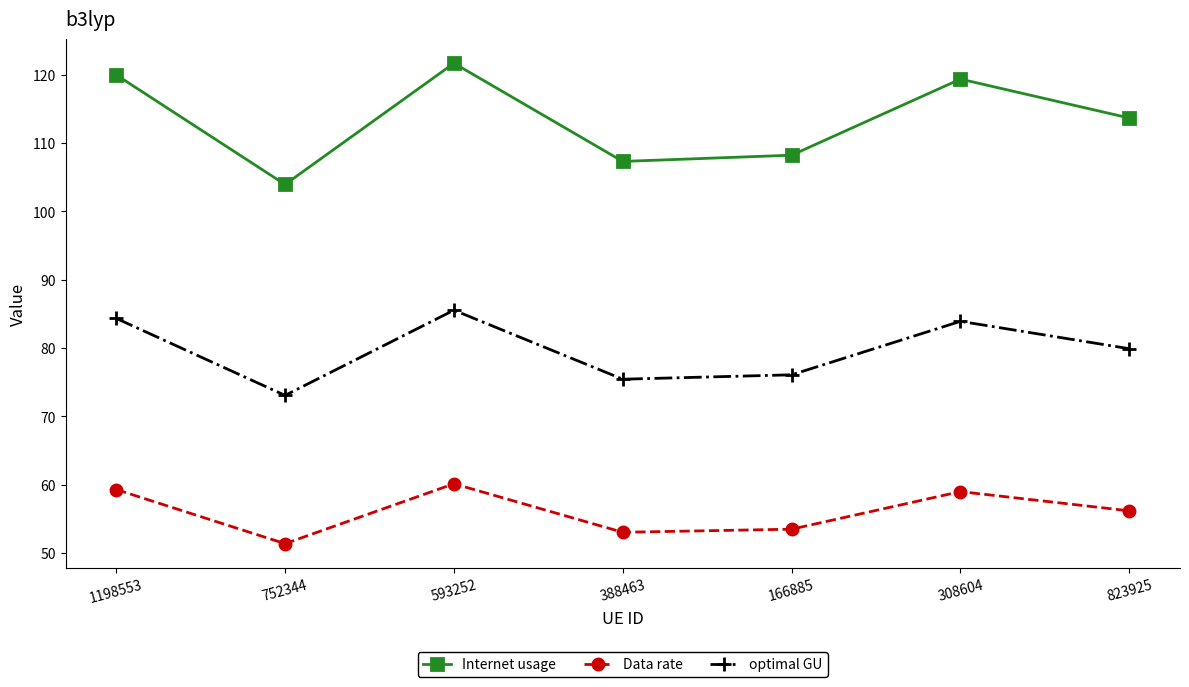

How many values in the optimal GU series are below 79?

3